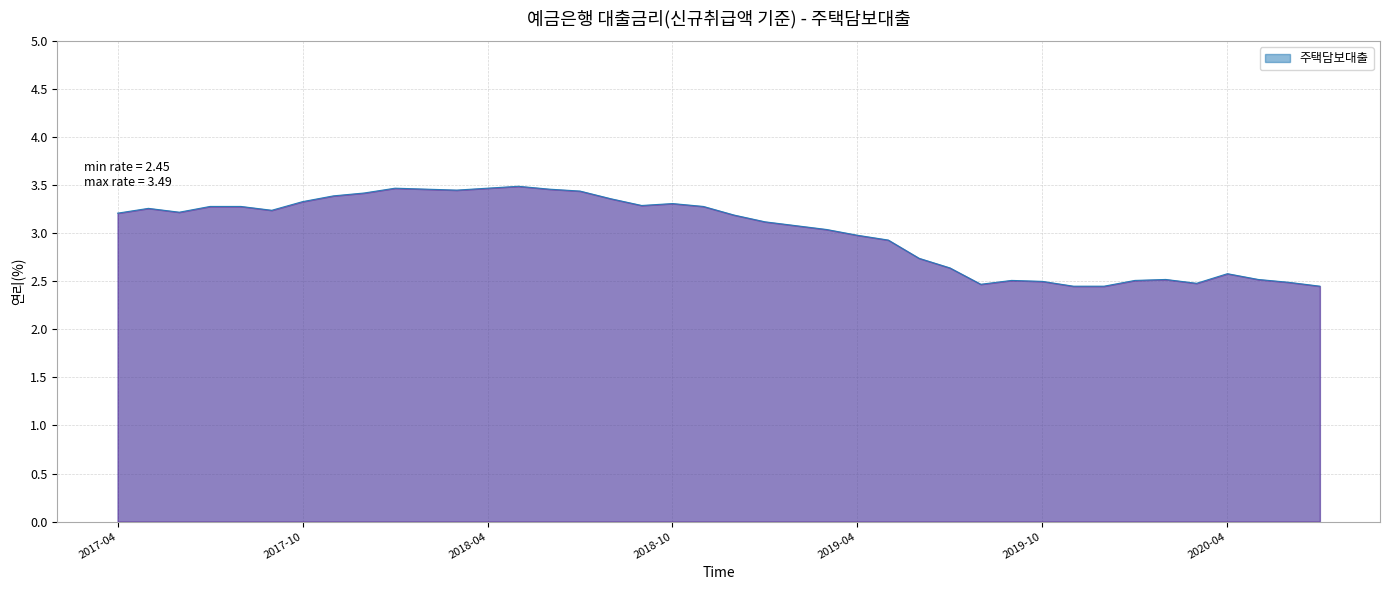

What is the sum of all values?

120.8